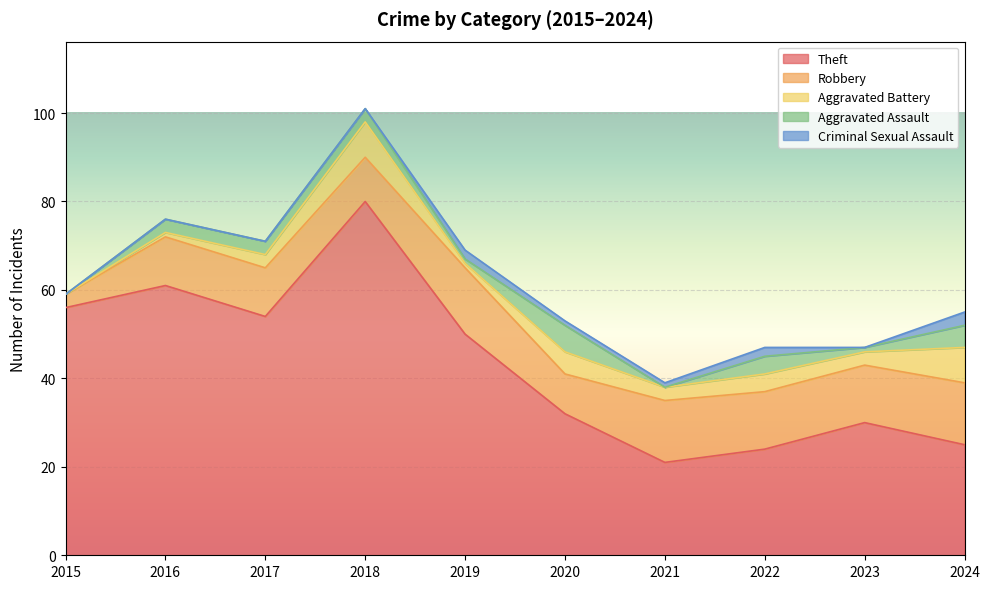

Where is the first local minimum for Aggravated Assault?

2019